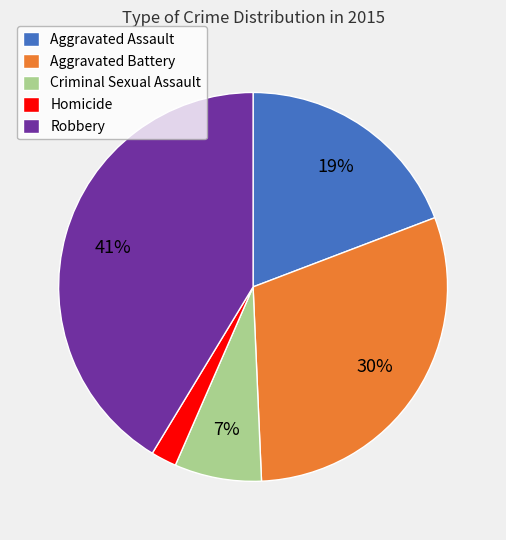

To the nearest percent, what percentage of the pie is Robbery?

41%